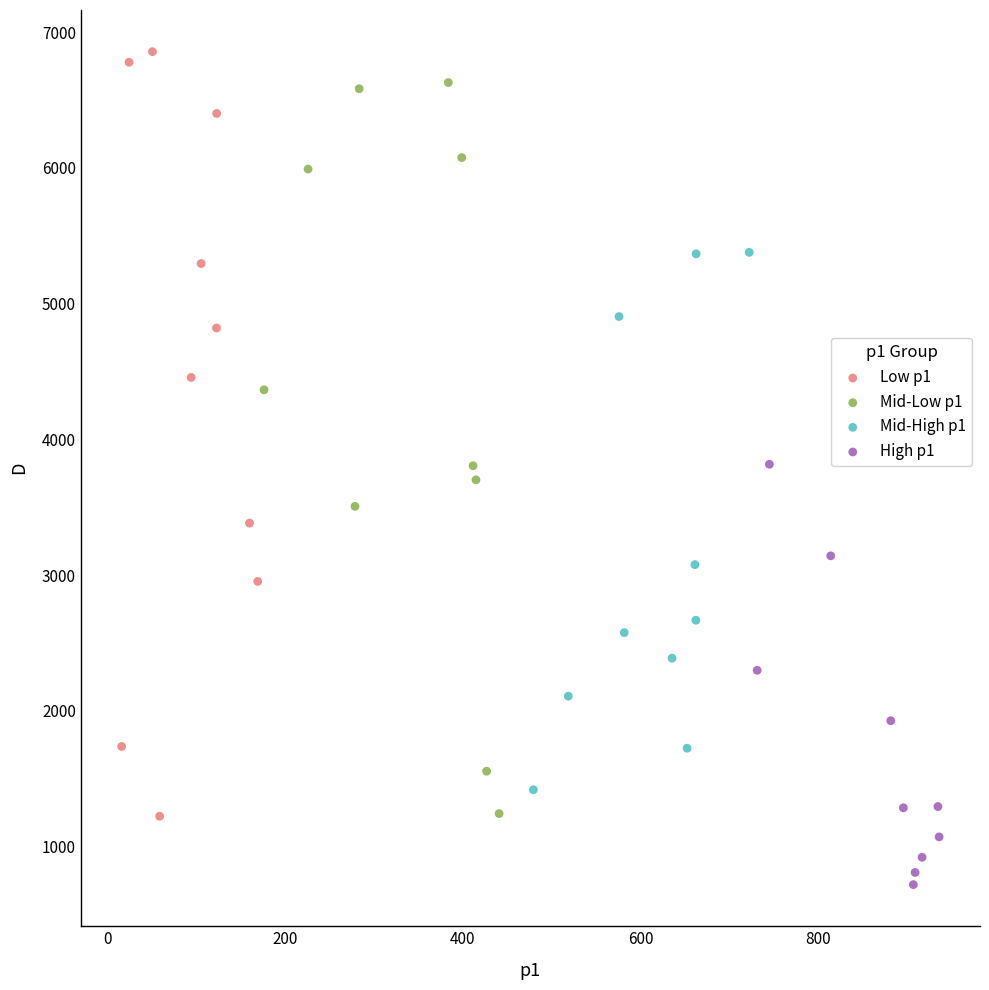

Which series reaches the minimum Y coordinate?

High p1